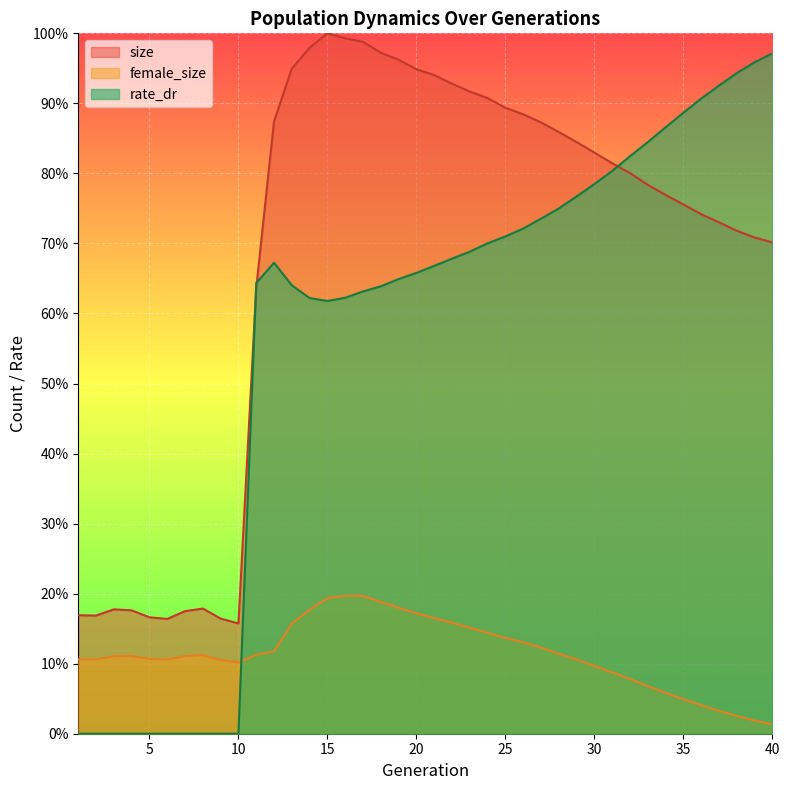

What are all the series names shown in the legend?

size, female_size, rate_dr